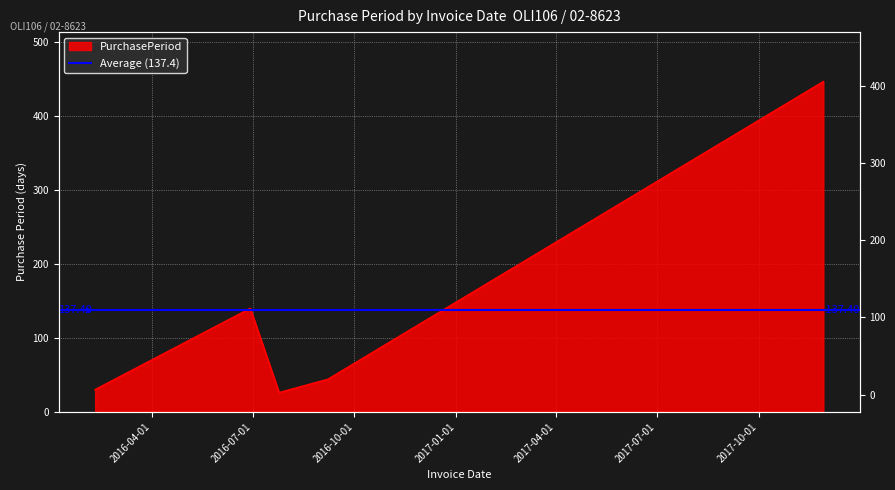

What is the smallest value displayed?

26